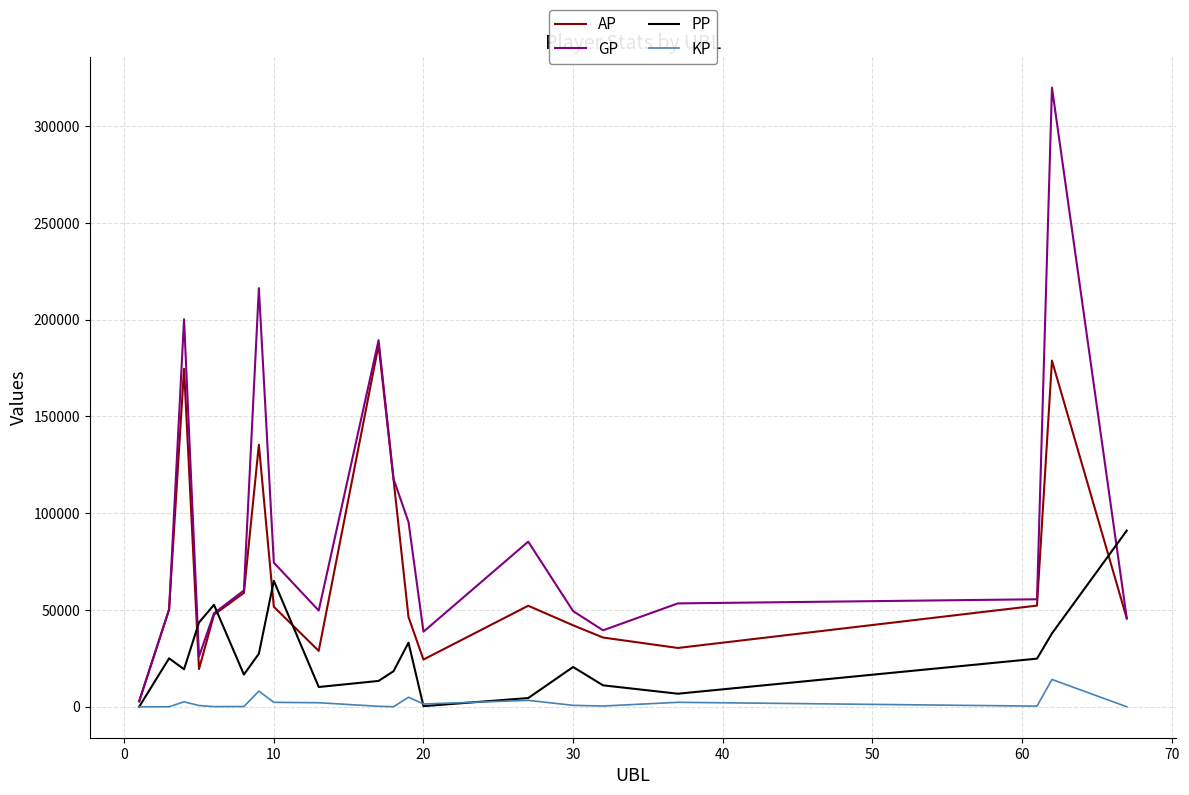

How many values in the GP series are below 55527?

10